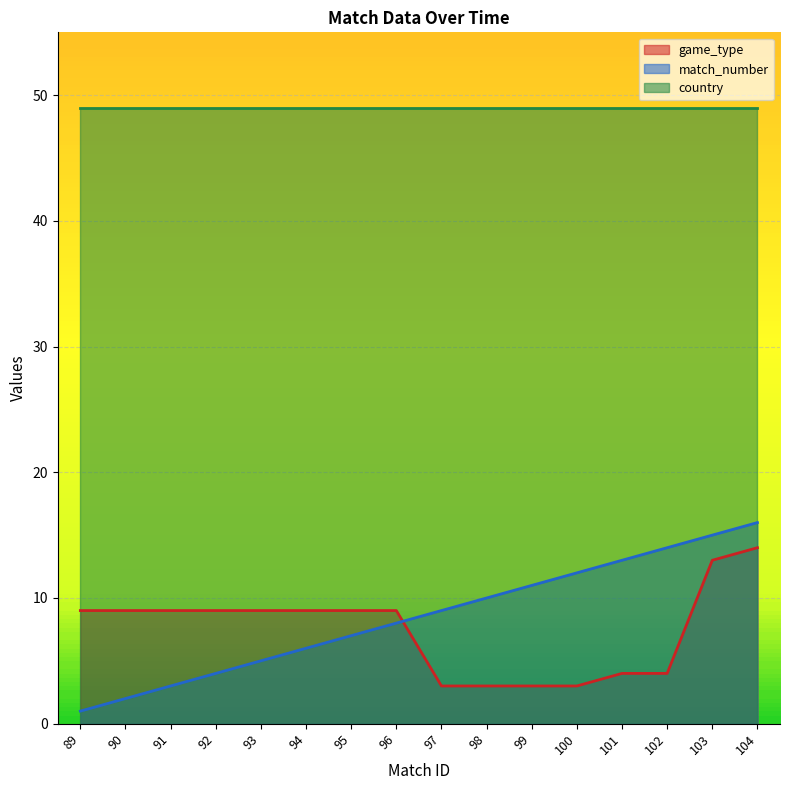

How many data points does each series have?

16